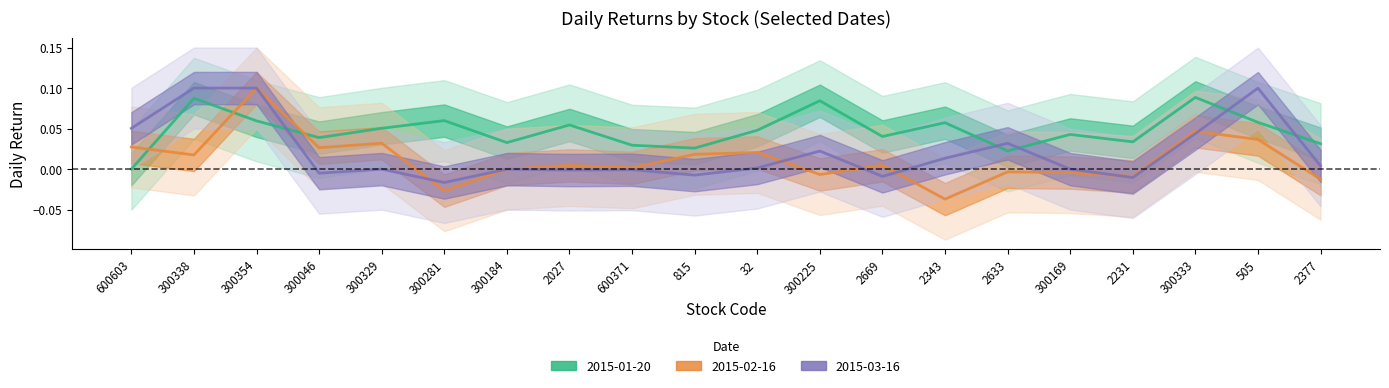

Reading left to right, transcribe all the data shown in this chart.

2015-01-20: 600603=0.0	300338=0.1	300354=0.1	300046=0.0	300329=0.1	300281=0.1	300184=0.0	2027=0.1	600371=0.0	815=0.0	32=0.0	300225=0.1	2669=0.0	2343=0.1	2633=0.0	300169=0.0	2231=0.0	300333=0.1	505=0.1	2377=0.0
2015-02-16: 600603=0.0	300338=0.0	300354=0.1	300046=0.0	300329=0.0	300281=-0.0	300184=0.0	2027=0.0	600371=0.0	815=0.0	32=0.0	300225=-0.0	2669=0.0	2343=-0.0	2633=-0.0	300169=-0.0	2231=-0.0	300333=0.0	505=0.0	2377=-0.0
2015-03-16: 600603=0.1	300338=0.1	300354=0.1	300046=-0.0	300329=0.0	300281=-0.0	300184=0.0	2027=-0.0	600371=-0.0	815=-0.0	32=0.0	300225=0.0	2669=-0.0	2343=0.0	2633=0.0	300169=0.0	2231=-0.0	300333=0.0	505=0.1	2377=0.0